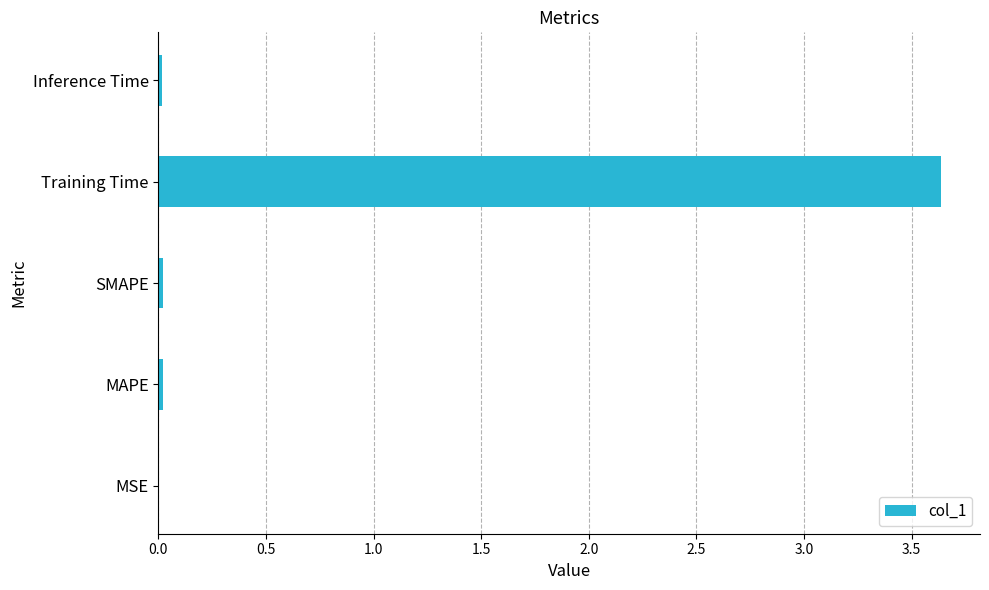

Read the value at Training Time.

3.6